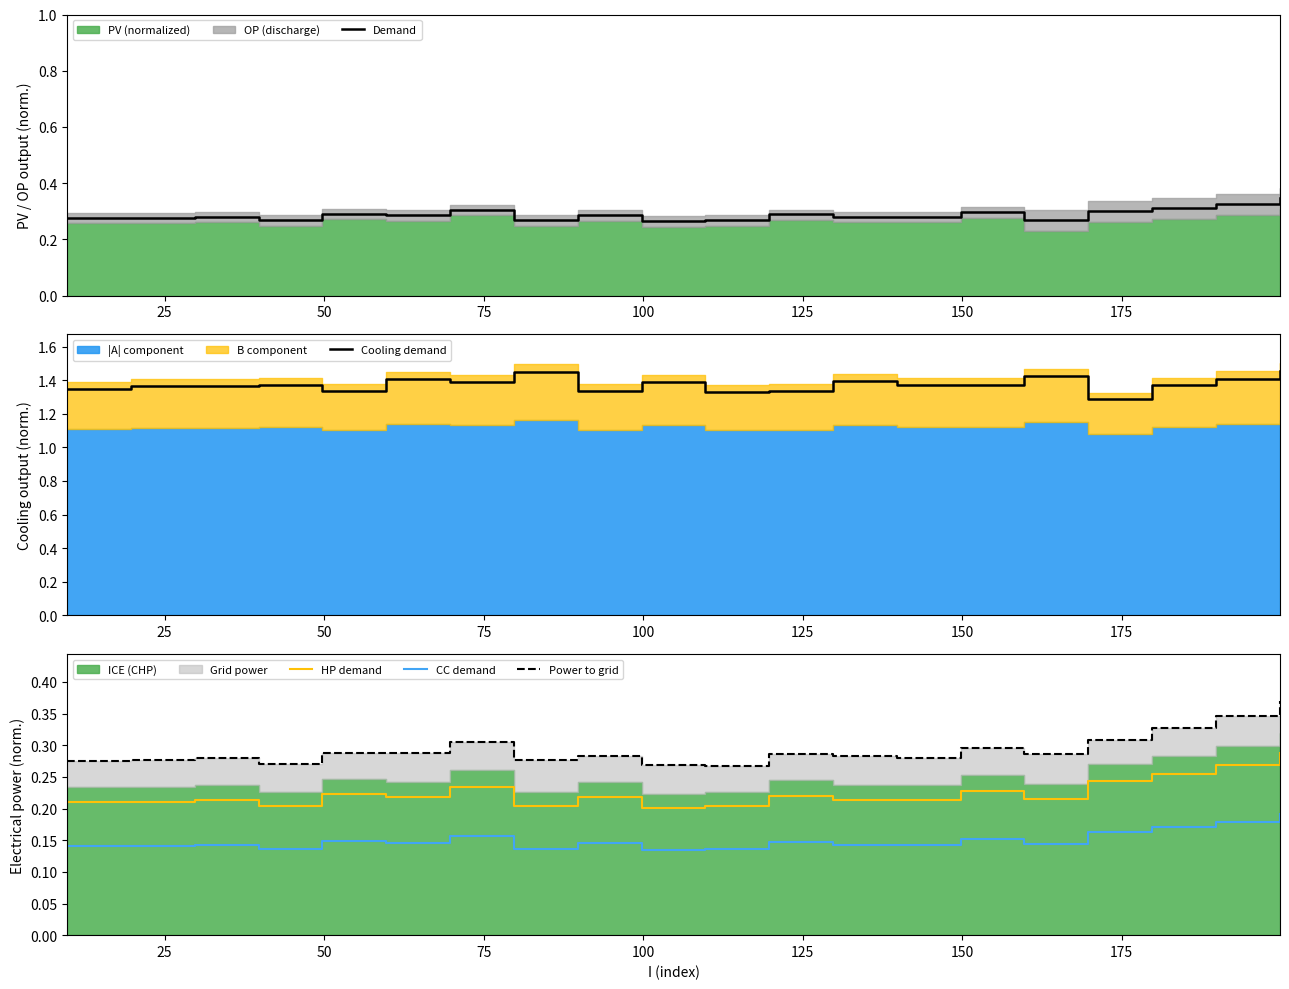

True or false: CC demand and HP demand cross at least once.

False